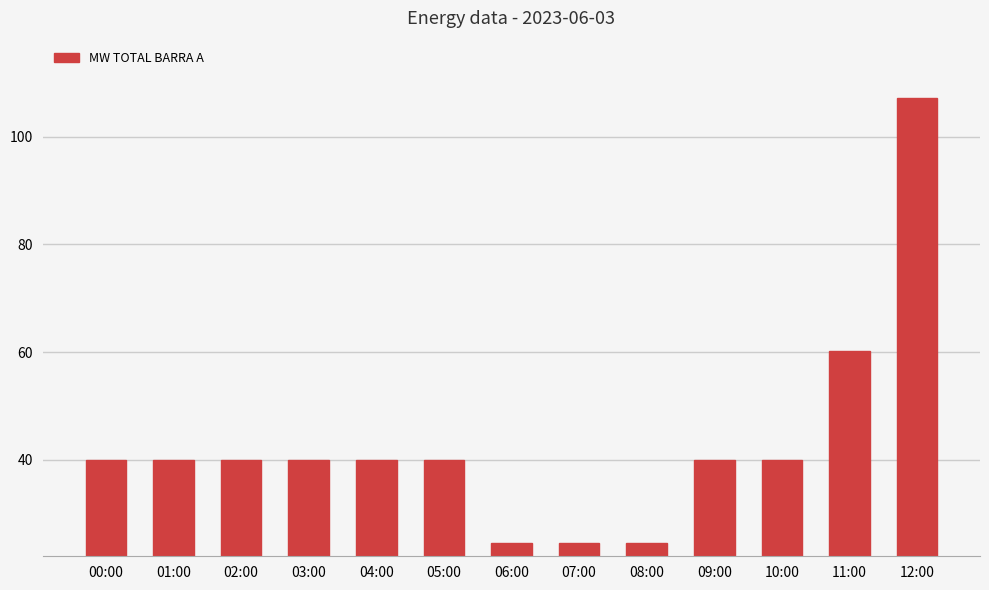

Approximately how many times larger is the value at 01:00 compared to 06:00?

1.6